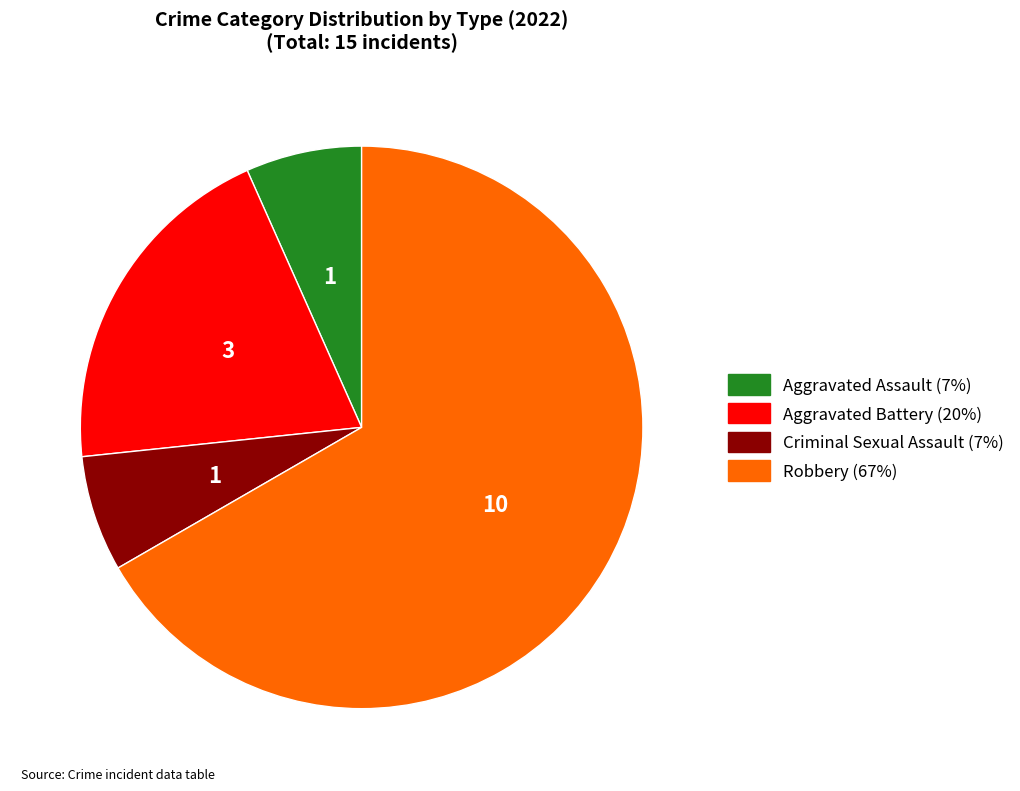

Between Aggravated Assault and Robbery, which is larger?

Robbery